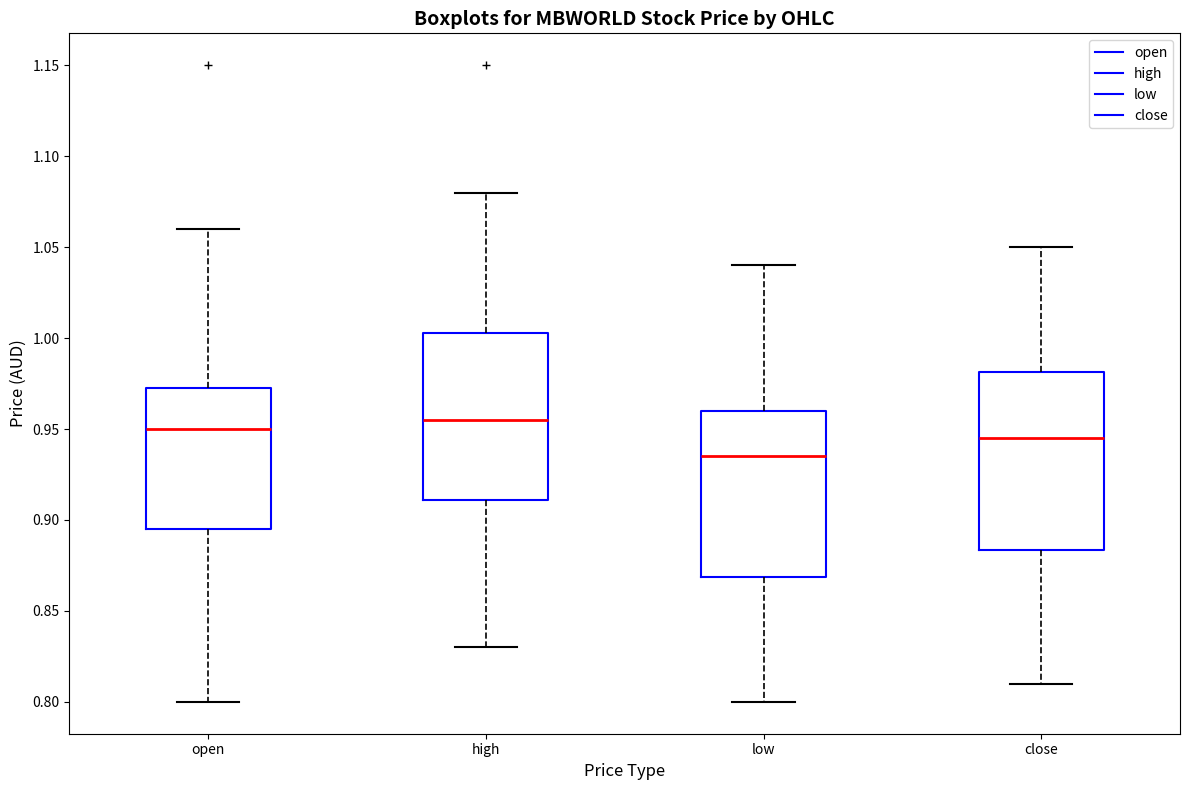

Where is the upper edge of the box for open on the y-axis? The values are not printed on the chart, so give them approximately, as read against the axis.

0.975